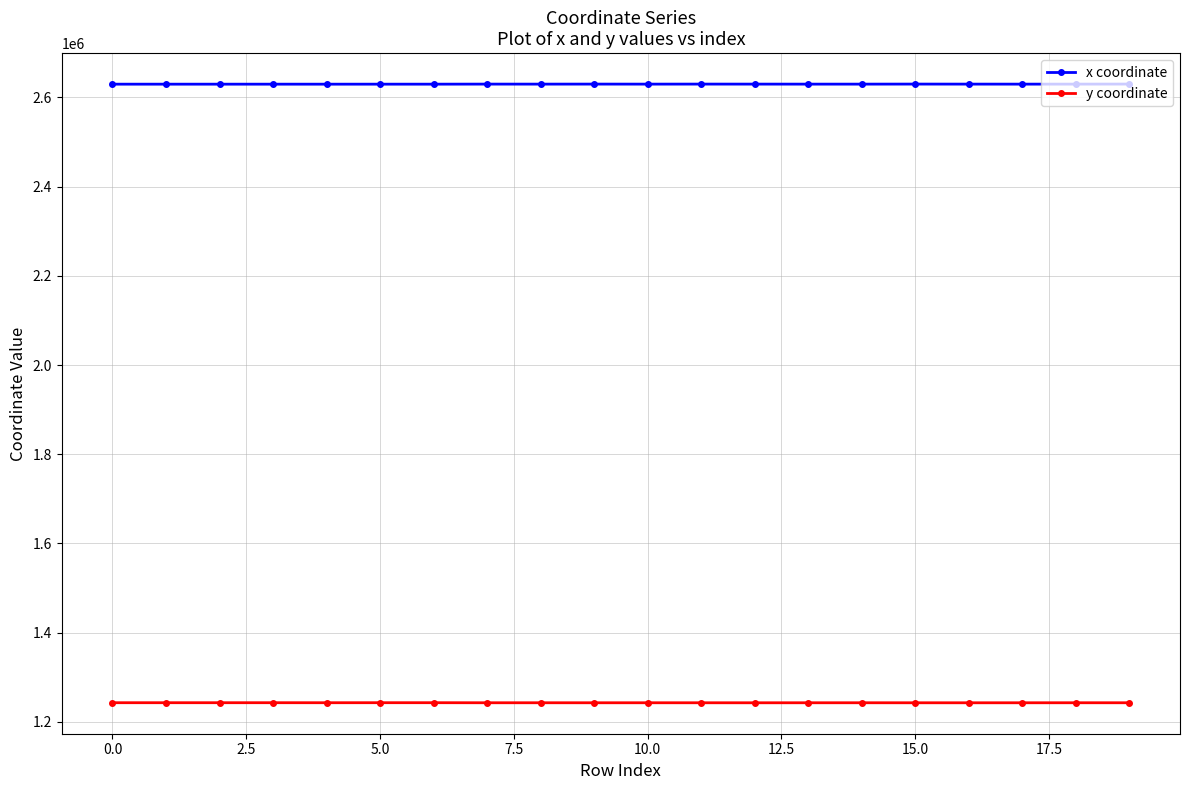

What is the average value of the x coordinate series?

2629758.4